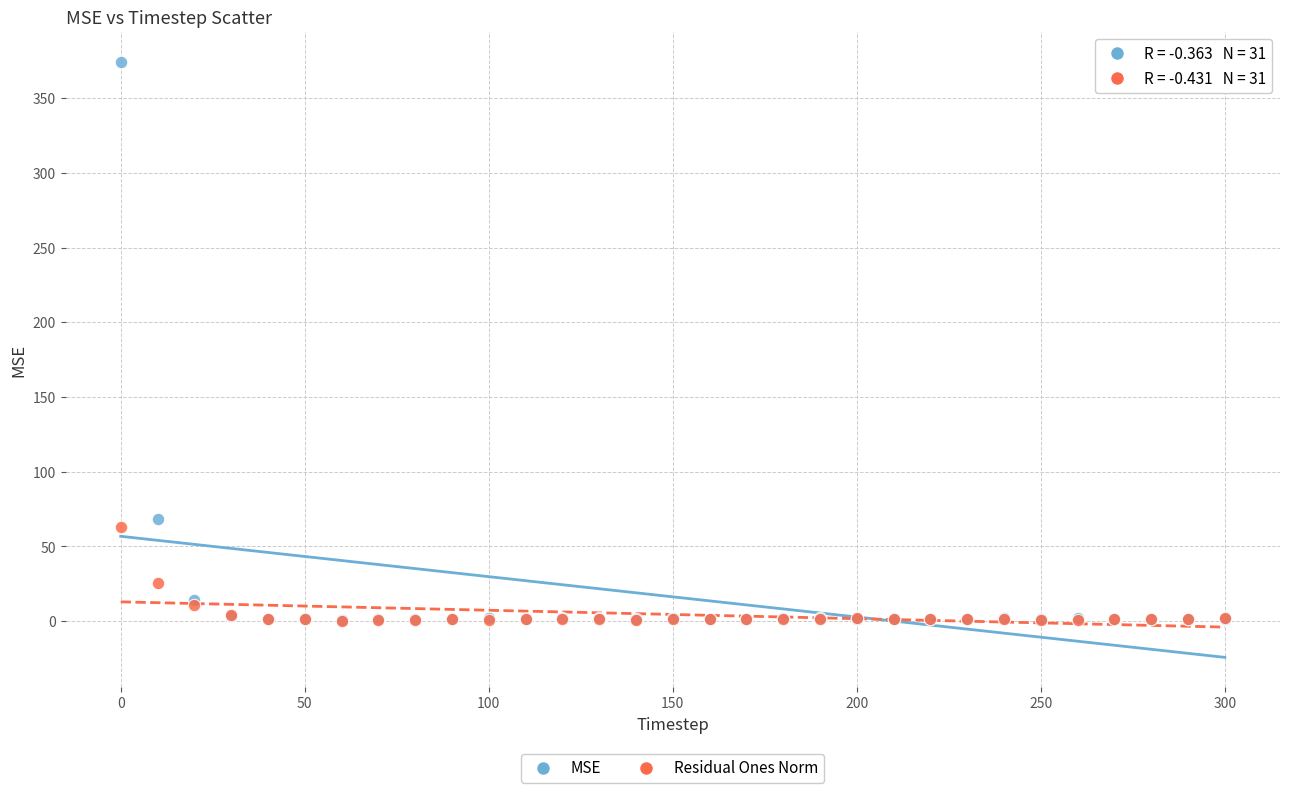

Across all series, what Y value is closest to 187?

68.5